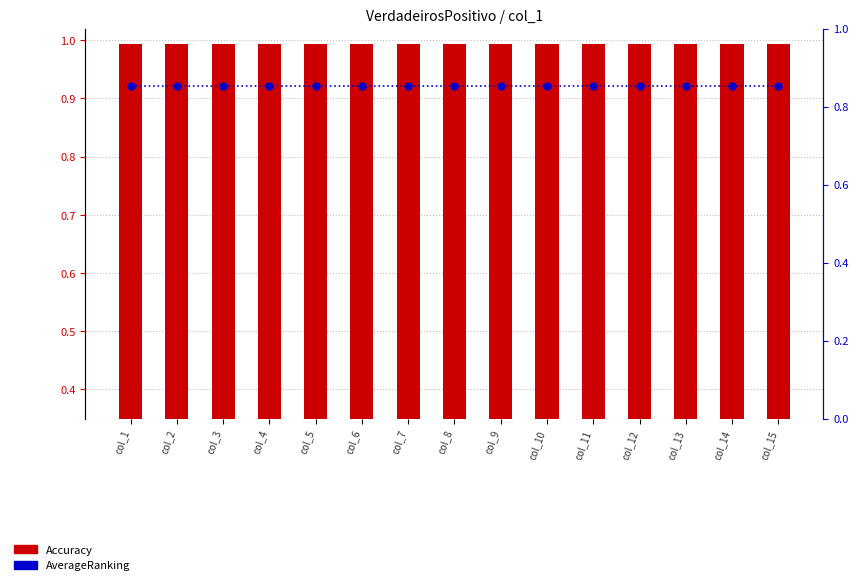

What is the maximum value shown in the chart?

1.0